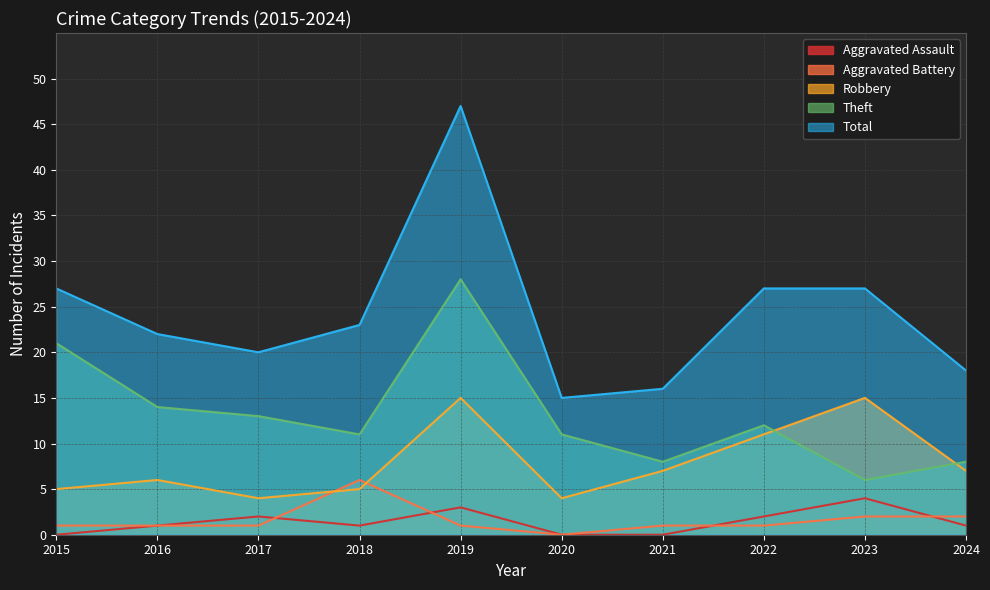

At which label does Total reach its peak?

2019